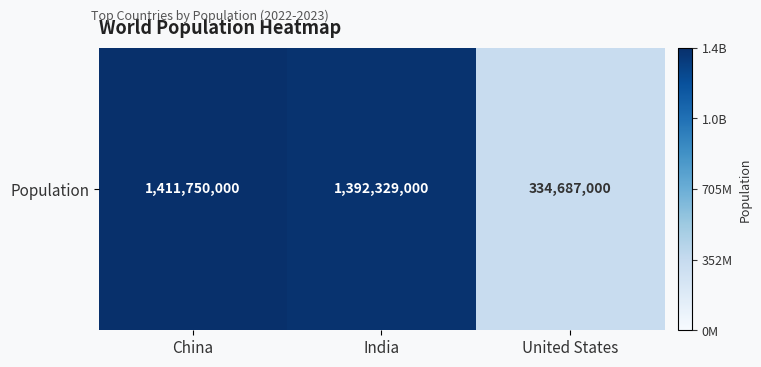

What is the difference between the values at China and United States?

1077063000